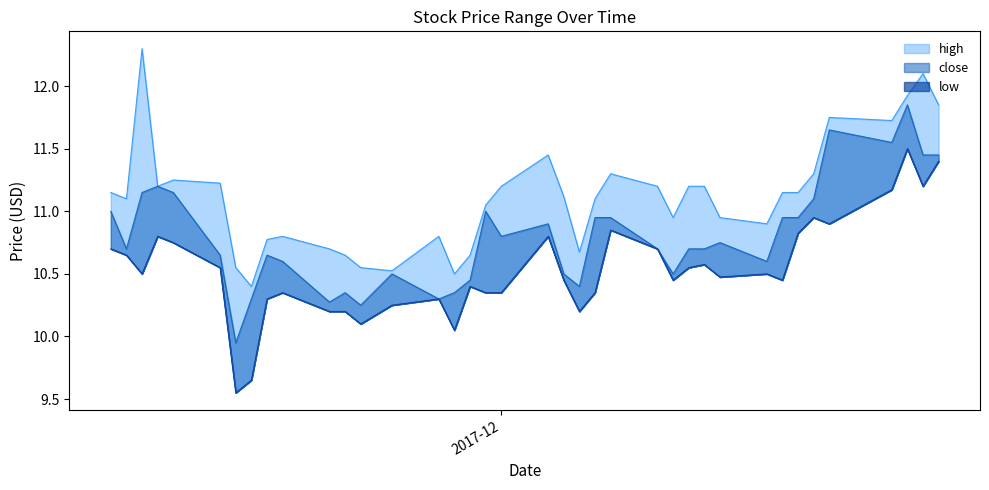

In close, how many points are lower than both neighbors (excluding endpoints)?

10